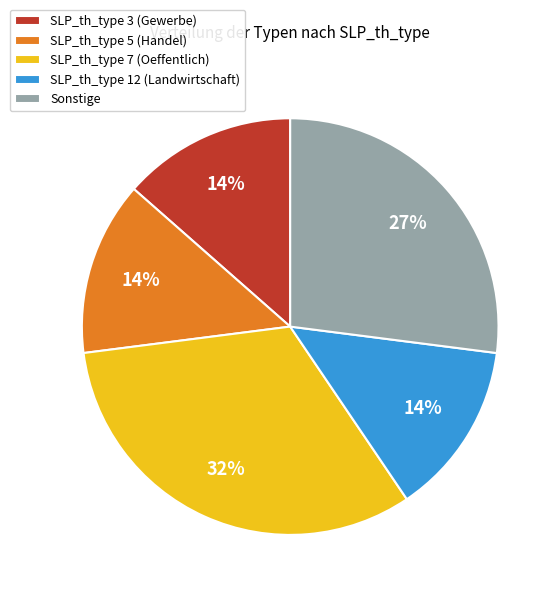

Is there any slice that represents more than half of the pie?

No